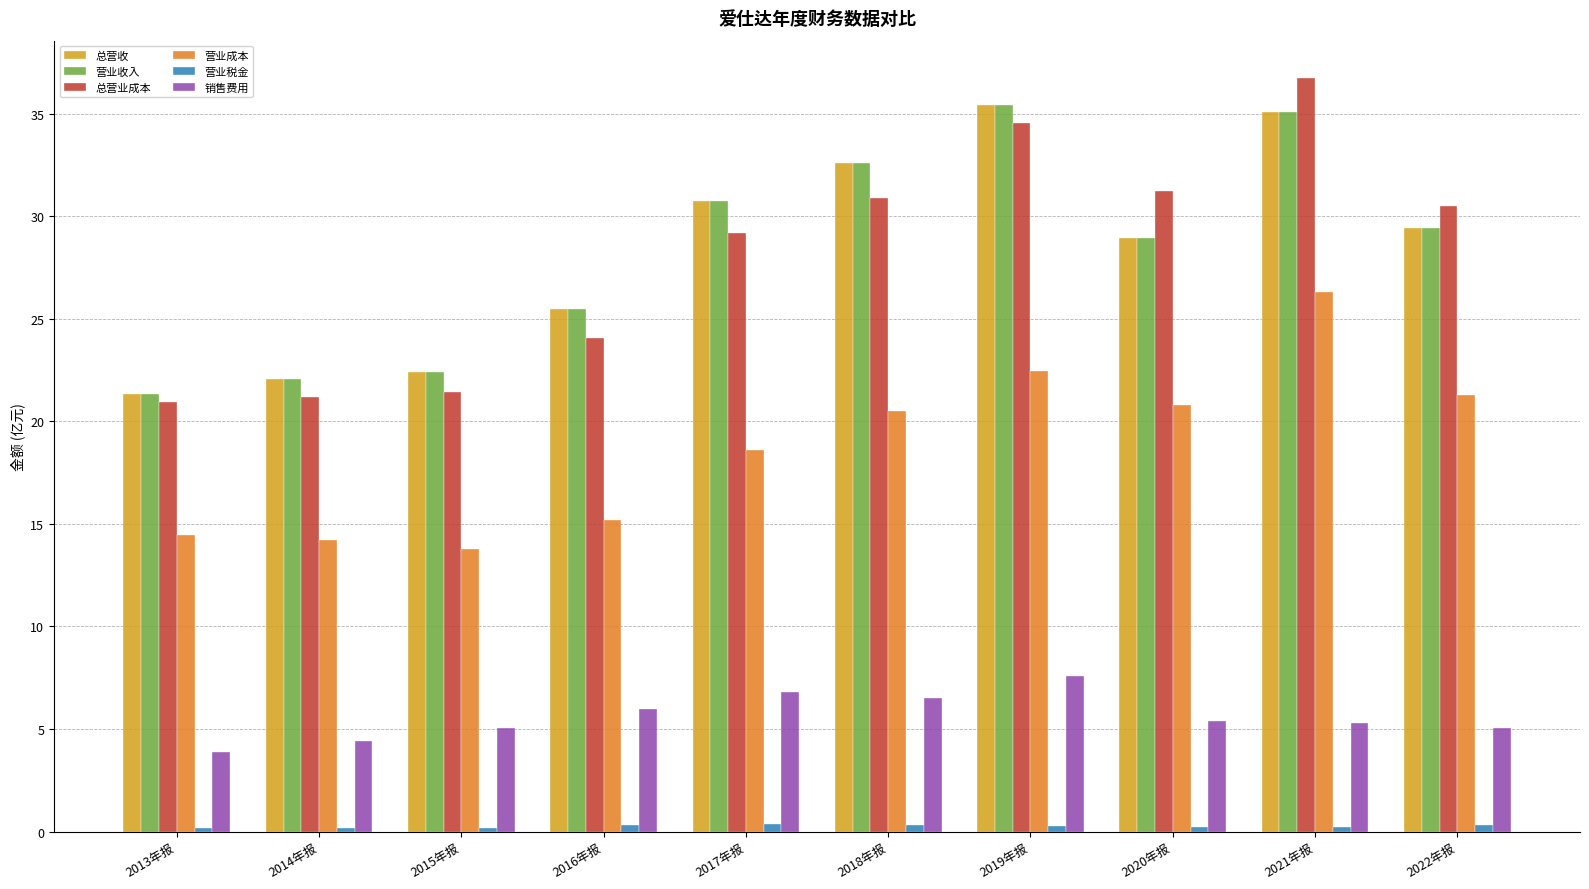

What is the greatest value displayed?

36.7